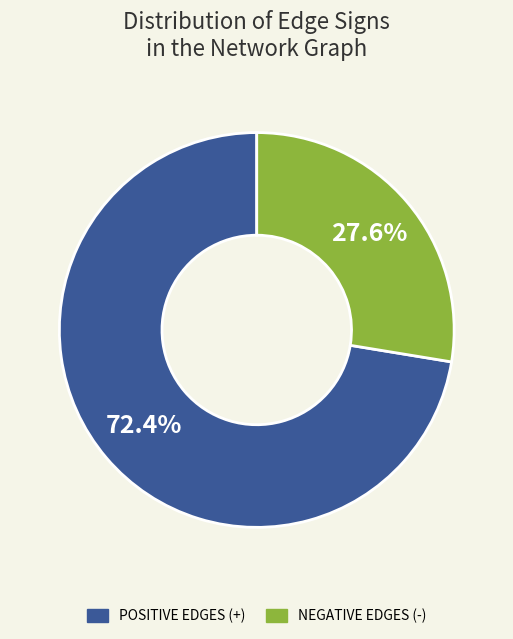

How many slices are in this pie chart?

2